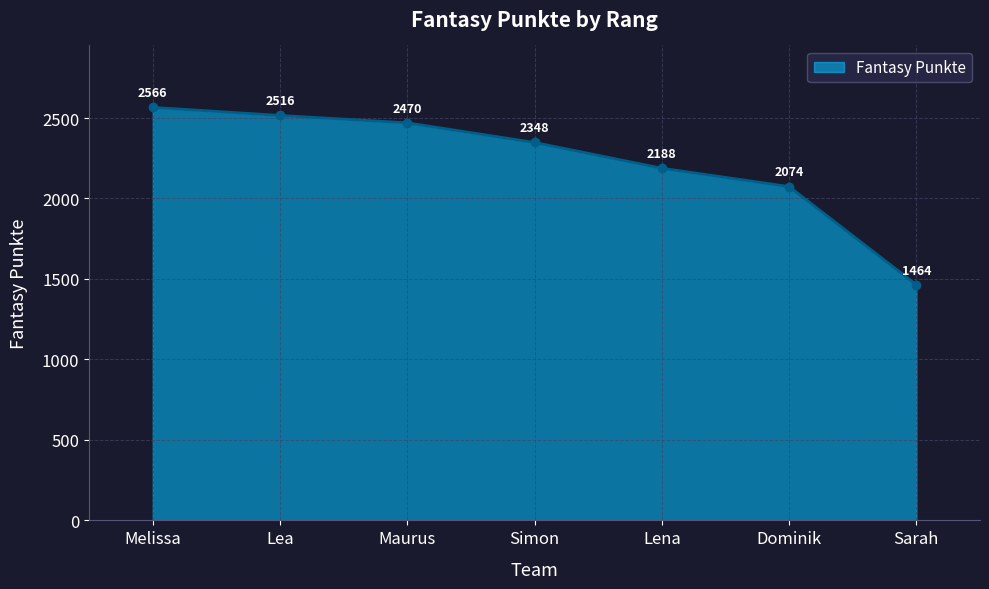

Does the chart have visible grid lines?

Yes